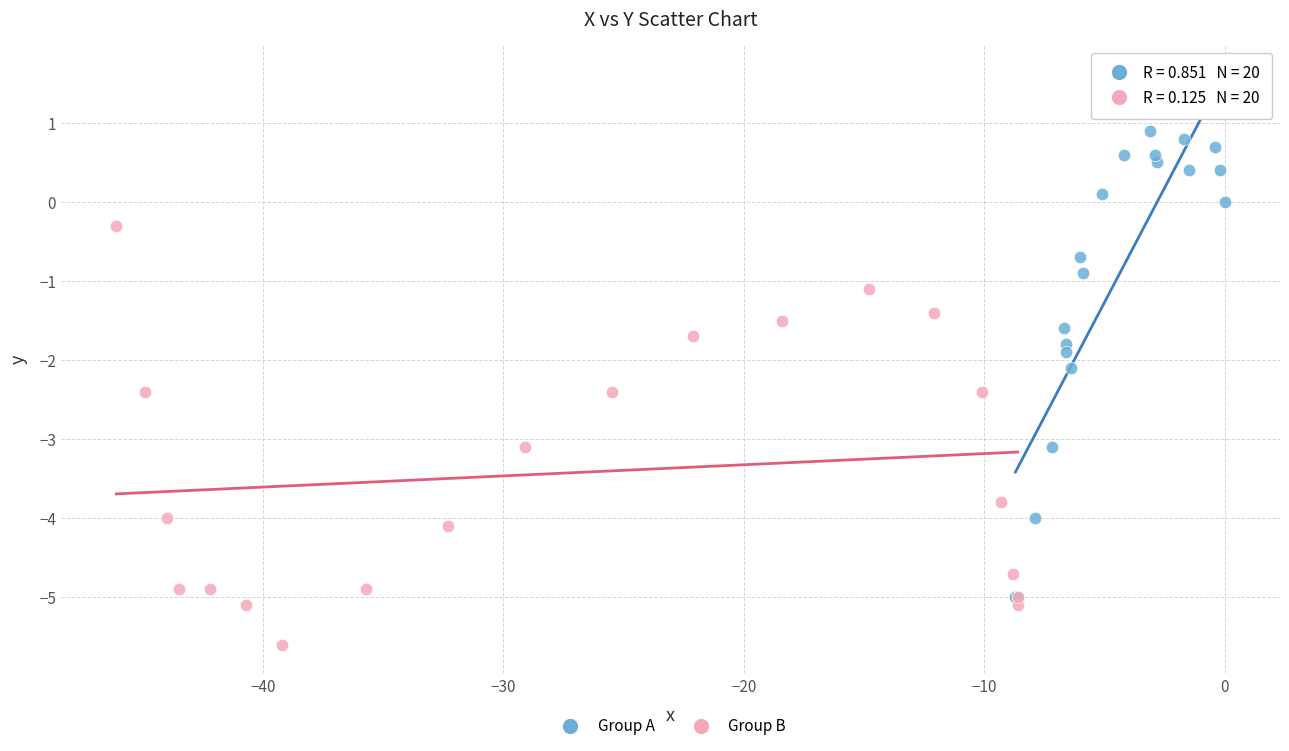

What are all the series names shown in the legend?

Group A, Group B